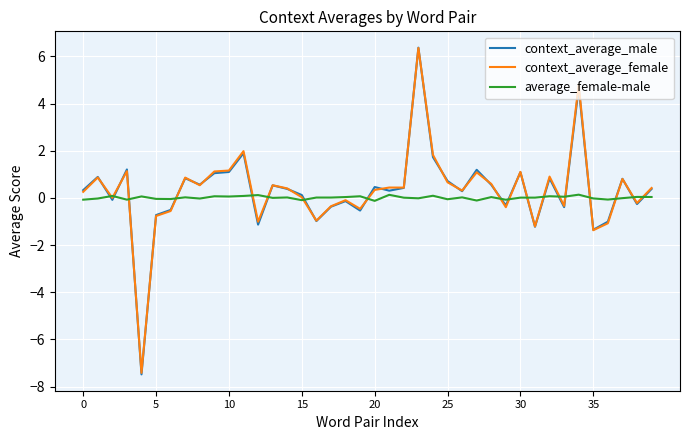

Which series has the widest spread of values?

context_average_male